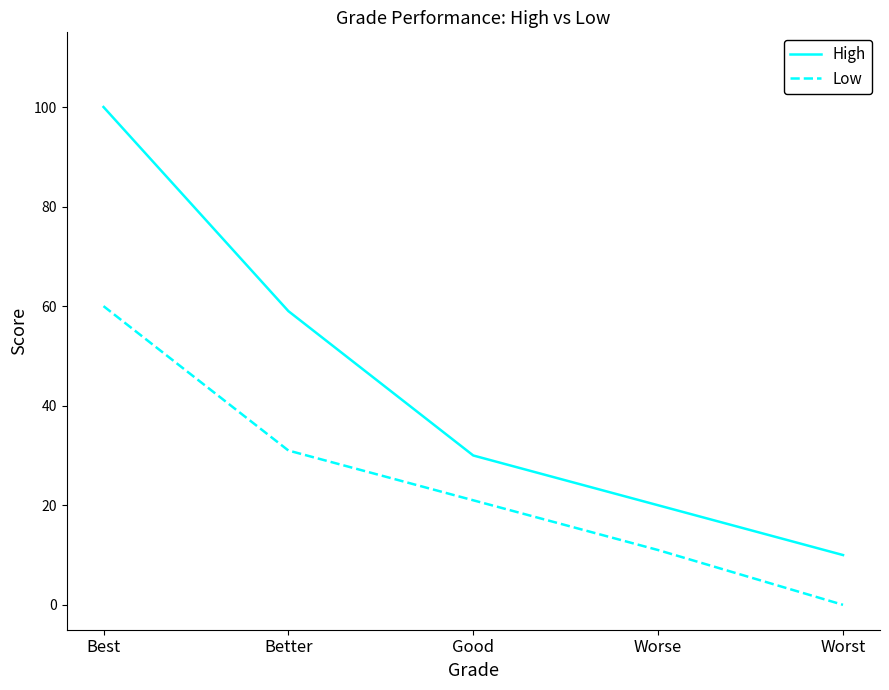

Which series has the widest spread of values?

High